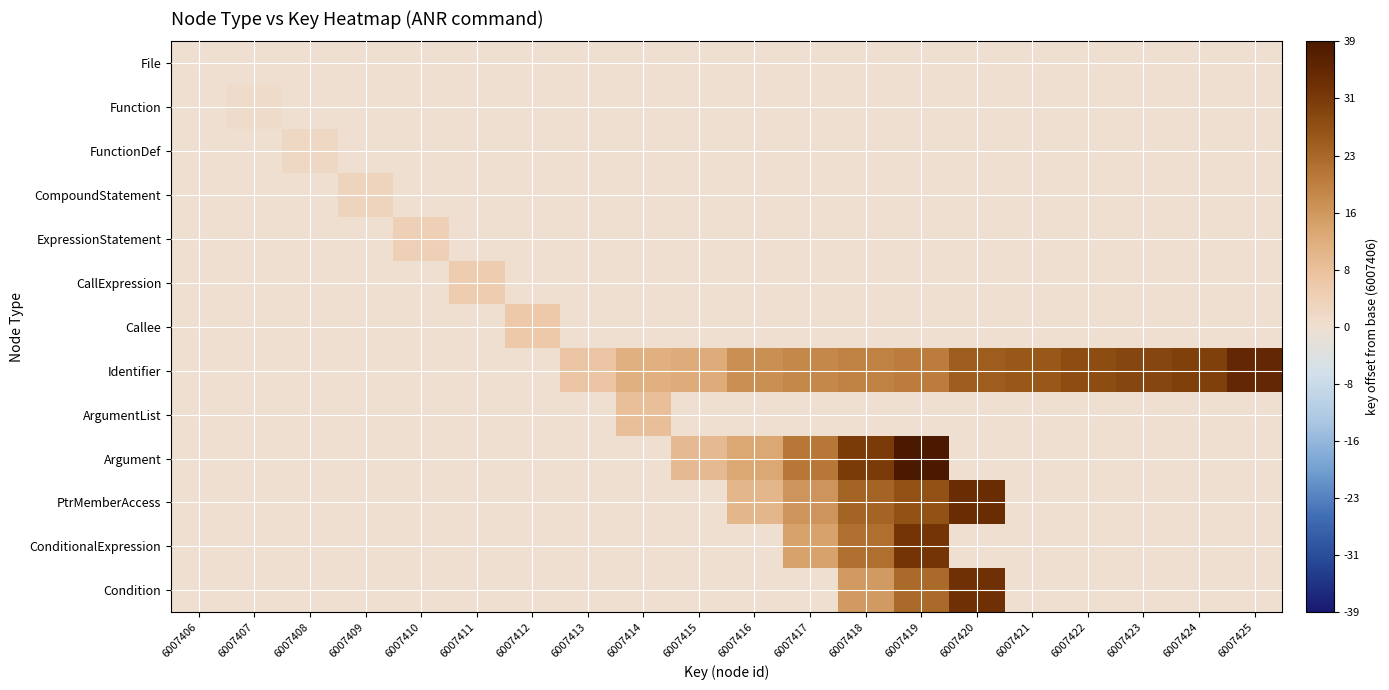

Reading left to right, what are all the values shown in this chart?

File: 6007406=0	6007407=0	6007408=0	6007409=0	6007410=0	6007411=0	6007412=0	6007413=0	6007414=0	6007415=0	6007416=0	6007417=0	6007418=0	6007419=0	6007420=0	6007421=0	6007422=0	6007423=0	6007424=0	6007425=0
Function: 6007406=0	6007407=1	6007408=0	6007409=0	6007410=0	6007411=0	6007412=0	6007413=0	6007414=0	6007415=0	6007416=0	6007417=0	6007418=0	6007419=0	6007420=0	6007421=0	6007422=0	6007423=0	6007424=0	6007425=0
FunctionDef: 6007406=0	6007407=0	6007408=2	6007409=0	6007410=0	6007411=0	6007412=0	6007413=0	6007414=0	6007415=0	6007416=0	6007417=0	6007418=0	6007419=0	6007420=0	6007421=0	6007422=0	6007423=0	6007424=0	6007425=0
CompoundStatement: 6007406=0	6007407=0	6007408=0	6007409=3	6007410=0	6007411=0	6007412=0	6007413=0	6007414=0	6007415=0	6007416=0	6007417=0	6007418=0	6007419=0	6007420=0	6007421=0	6007422=0	6007423=0	6007424=0	6007425=0
ExpressionStatement: 6007406=0	6007407=0	6007408=0	6007409=0	6007410=4	6007411=0	6007412=0	6007413=0	6007414=0	6007415=0	6007416=0	6007417=0	6007418=0	6007419=0	6007420=0	6007421=0	6007422=0	6007423=0	6007424=0	6007425=0
CallExpression: 6007406=0	6007407=0	6007408=0	6007409=0	6007410=0	6007411=5	6007412=0	6007413=0	6007414=0	6007415=0	6007416=0	6007417=0	6007418=0	6007419=0	6007420=0	6007421=0	6007422=0	6007423=0	6007424=0	6007425=0
Callee: 6007406=0	6007407=0	6007408=0	6007409=0	6007410=0	6007411=0	6007412=6	6007413=0	6007414=0	6007415=0	6007416=0	6007417=0	6007418=0	6007419=0	6007420=0	6007421=0	6007422=0	6007423=0	6007424=0	6007425=0
Identifier: 6007406=0	6007407=0	6007408=0	6007409=0	6007410=0	6007411=0	6007412=0	6007413=7	6007414=11	6007415=12	6007416=17	6007417=18	6007418=19	6007419=20	6007420=25	6007421=26	6007422=28	6007423=29	6007424=30	6007425=35
ArgumentList: 6007406=0	6007407=0	6007408=0	6007409=0	6007410=0	6007411=0	6007412=0	6007413=0	6007414=8	6007415=0	6007416=0	6007417=0	6007418=0	6007419=0	6007420=0	6007421=0	6007422=0	6007423=0	6007424=0	6007425=0
Argument: 6007406=0	6007407=0	6007408=0	6007409=0	6007410=0	6007411=0	6007412=0	6007413=0	6007414=0	6007415=9	6007416=13	6007417=21	6007418=31	6007419=39	6007420=0	6007421=0	6007422=0	6007423=0	6007424=0	6007425=0
PtrMemberAccess: 6007406=0	6007407=0	6007408=0	6007409=0	6007410=0	6007411=0	6007412=0	6007413=0	6007414=0	6007415=0	6007416=10	6007417=16	6007418=24	6007419=27	6007420=34	6007421=0	6007422=0	6007423=0	6007424=0	6007425=0
ConditionalExpression: 6007406=0	6007407=0	6007408=0	6007409=0	6007410=0	6007411=0	6007412=0	6007413=0	6007414=0	6007415=0	6007416=0	6007417=14	6007418=22	6007419=32	6007420=0	6007421=0	6007422=0	6007423=0	6007424=0	6007425=0
Condition: 6007406=0	6007407=0	6007408=0	6007409=0	6007410=0	6007411=0	6007412=0	6007413=0	6007414=0	6007415=0	6007416=0	6007417=0	6007418=15	6007419=23	6007420=33	6007421=0	6007422=0	6007423=0	6007424=0	6007425=0